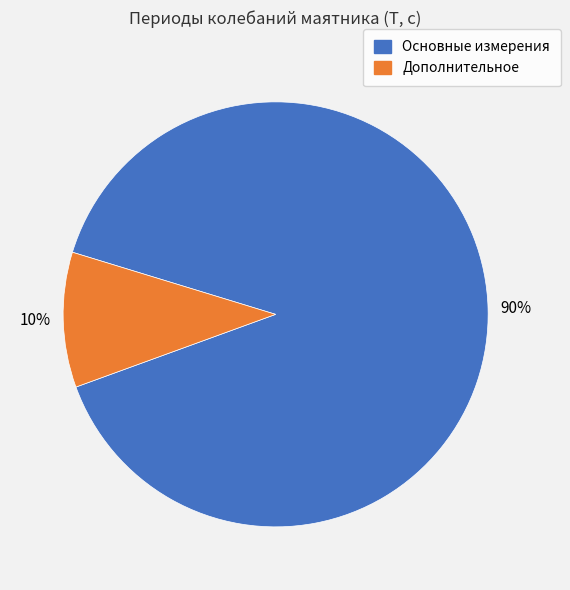

Is it true that Основные измерения is 90% of the pie?

True